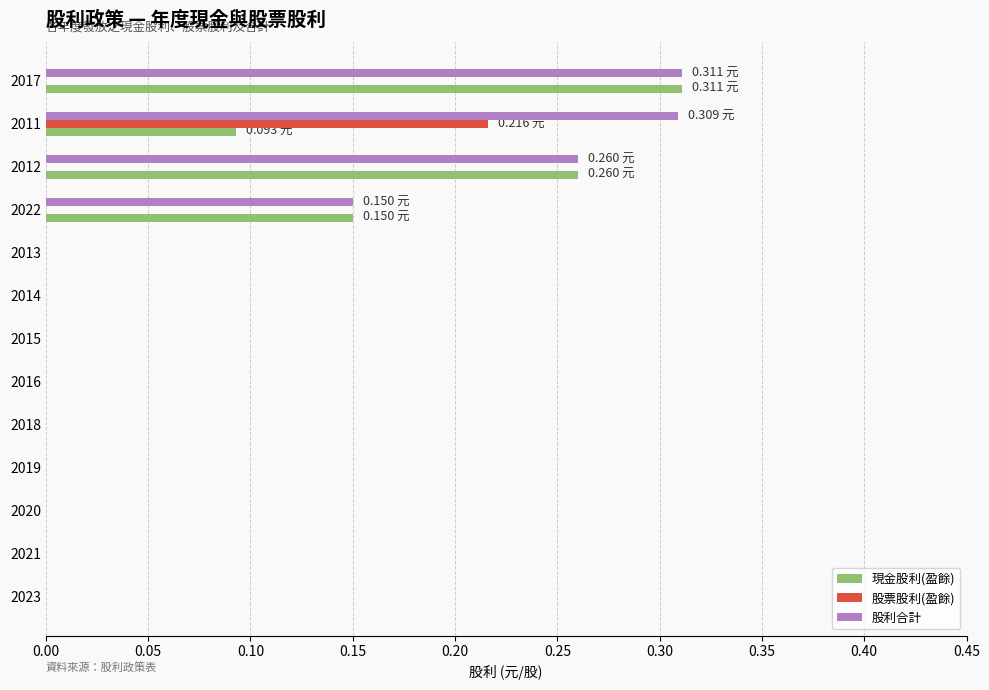

How many 股票股利(盈餘) values are between 0 and 1?

13